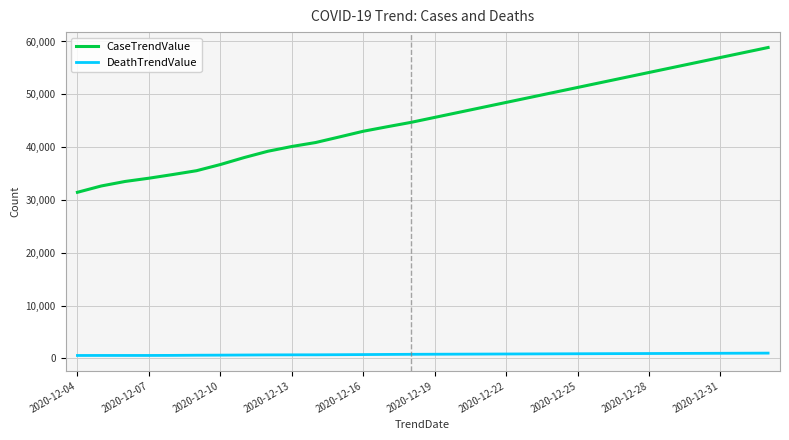

True or false: DeathTrendValue and CaseTrendValue cross at least once.

False